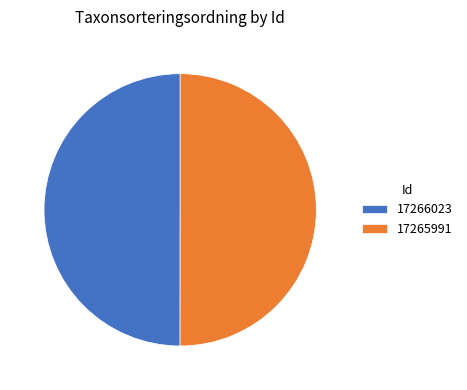

Is the sum of 17266023 and 17265991 greater than half?

Yes